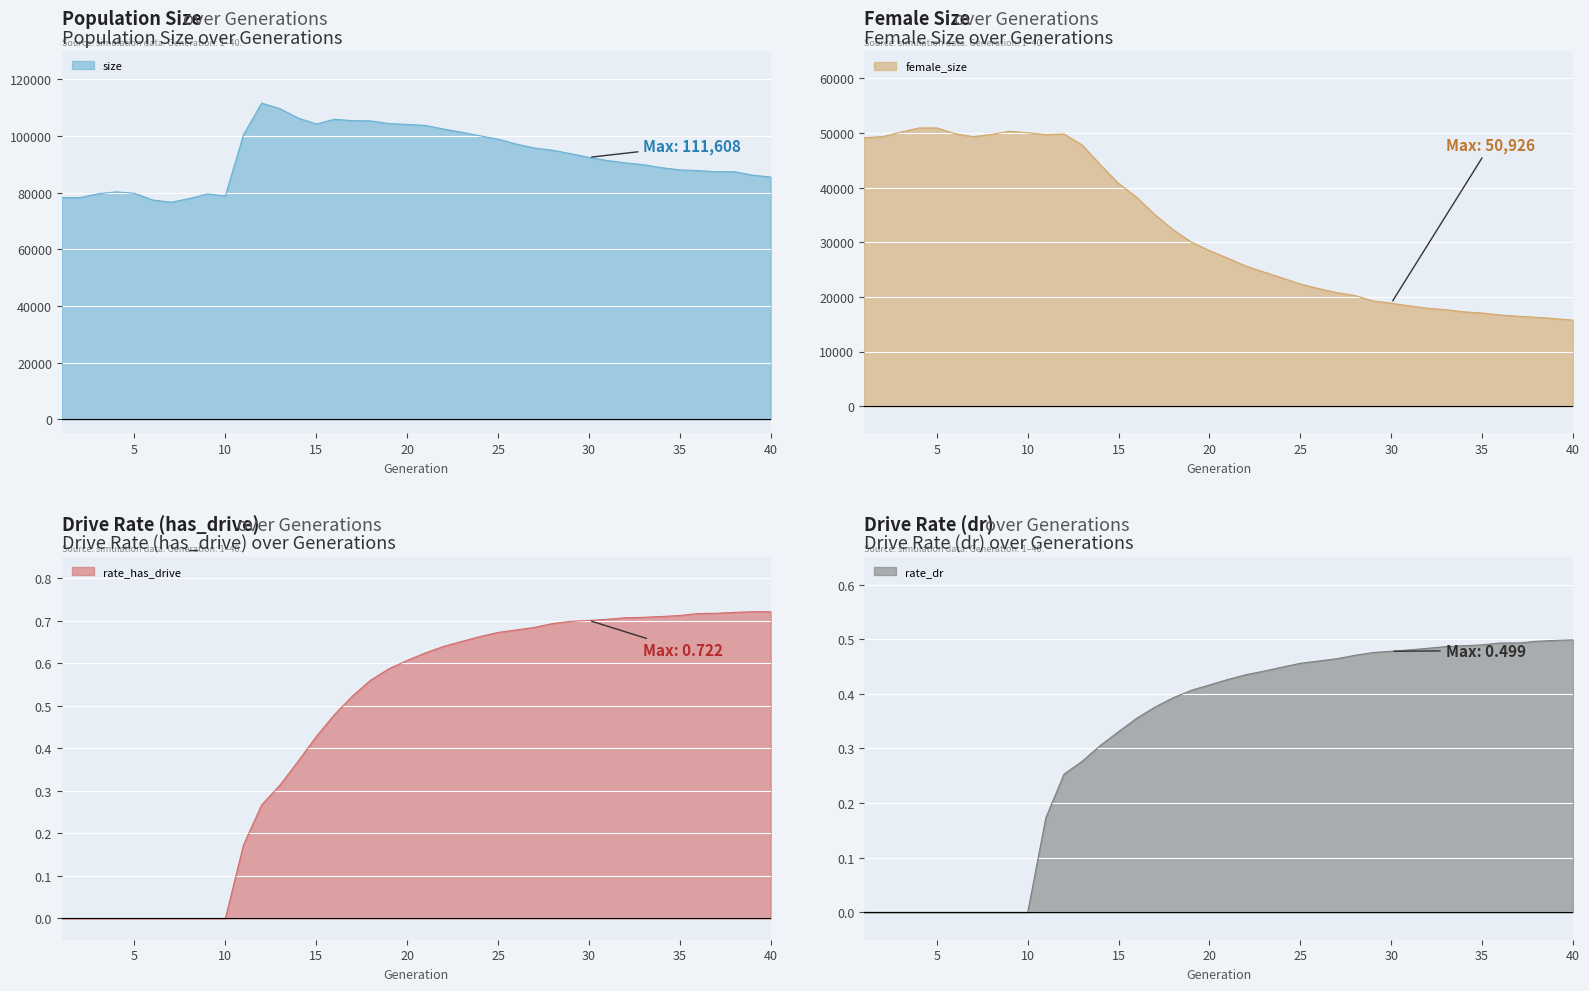

Reading right to left, transcribe all the data shown in this chart.

size: 40=85511.0	39=86190.0	38=87381.0	37=87402.0	36=87789.0	35=88046.0	34=88815.0	33=89869.0	32=90544.0	31=91354.0	30=92447.0	29=93771.0	28=94981.0	27=95762.0	26=97152.0	25=98888.0	24=100075.0	23=101341.0	22=102459.0	21=103728.0	20=104090.0	19=104391.0	18=105331.0	17=105421.0	16=105894.0	15=104254.0	14=106349.0	13=109647.0	12=111608.0	11=100480.0	10=78863.0	9=79549.0	8=77886.0	7=76627.0	6=77431.0	5=79769.0	4=80290.0	3=79605.0	2=78264.0	1=78279.0
female_size: 40=15742.0	39=16026.0	38=16259.0	37=16451.0	36=16684.0	35=17046.0	34=17260.0	33=17662.0	32=17918.0	31=18350.0	30=18838.0	29=19255.0	28=20249.0	27=20784.0	26=21511.0	25=22363.0	24=23460.0	23=24543.0	22=25637.0	21=27096.0	20=28471.0	19=30036.0	18=32307.0	17=35033.0	16=38219.0	15=40760.0	14=44172.0	13=47792.0	12=49812.0	11=49713.0	10=50021.0	9=50317.0	8=49718.0	7=49328.0	6=49875.0	5=50926.0	4=50911.0	3=50123.0	2=49322.0	1=49118.0
rate_has_drive: 40=0.7	39=0.7	38=0.7	37=0.7	36=0.7	35=0.7	34=0.7	33=0.7	32=0.7	31=0.7	30=0.7	29=0.7	28=0.7	27=0.7	26=0.7	25=0.7	24=0.7	23=0.7	22=0.6	21=0.6	20=0.6	19=0.6	18=0.6	17=0.5	16=0.5	15=0.4	14=0.4	13=0.3	12=0.3	11=0.2	10=0.0	9=0.0	8=0.0	7=0.0	6=0.0	5=0.0	4=0.0	3=0.0	2=0.0	1=0.0
rate_dr: 40=0.5	39=0.5	38=0.5	37=0.5	36=0.5	35=0.5	34=0.5	33=0.5	32=0.5	31=0.5	30=0.5	29=0.5	28=0.5	27=0.5	26=0.5	25=0.5	24=0.4	23=0.4	22=0.4	21=0.4	20=0.4	19=0.4	18=0.4	17=0.4	16=0.4	15=0.3	14=0.3	13=0.3	12=0.3	11=0.2	10=0.0	9=0.0	8=0.0	7=0.0	6=0.0	5=0.0	4=0.0	3=0.0	2=0.0	1=0.0